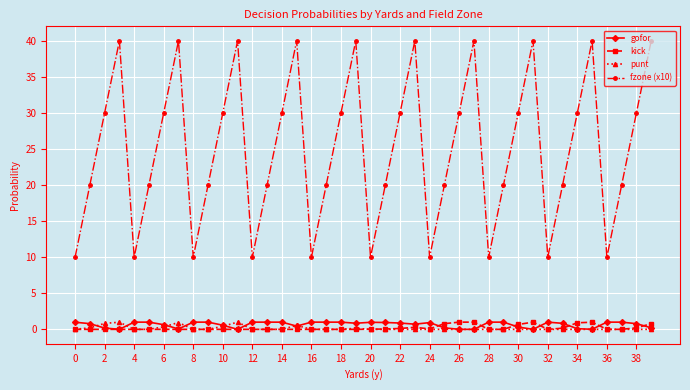

What is the greatest value displayed?

40.0